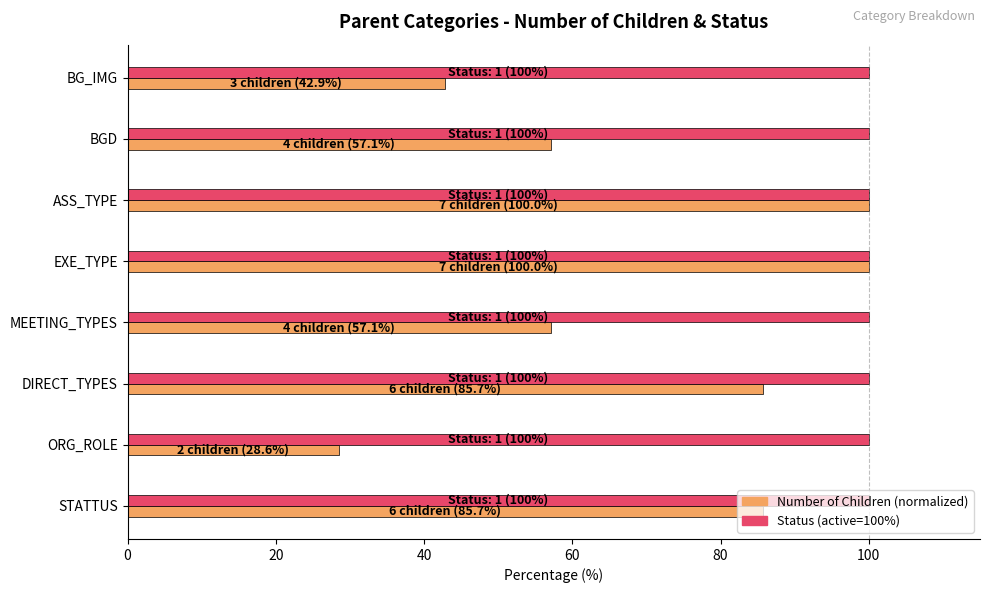

What is the spread (max minus min) of values at STATTUS?

14.3